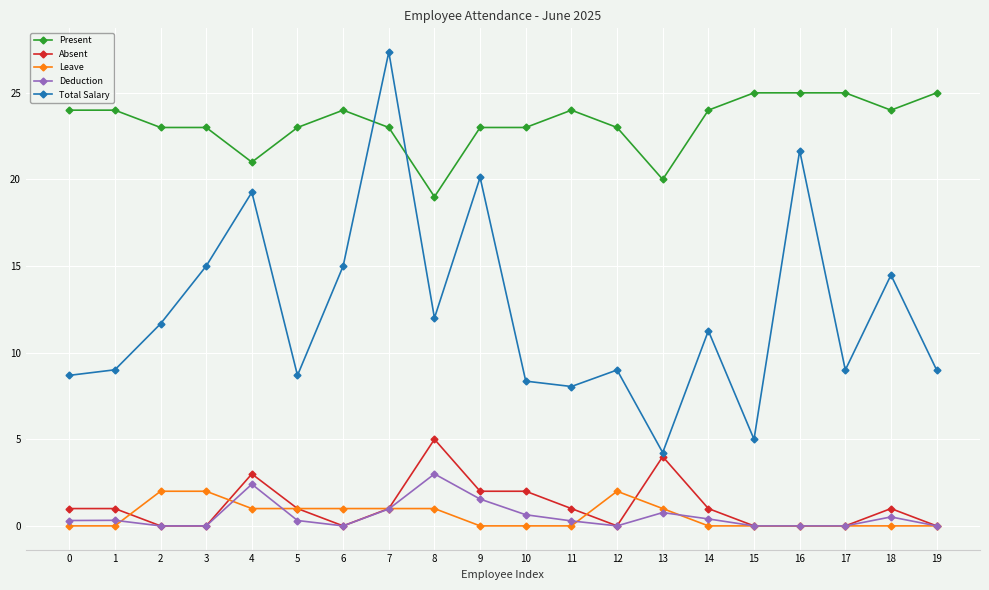

Which series ends up on top after the final intersection of Present and Total Salary?

Present